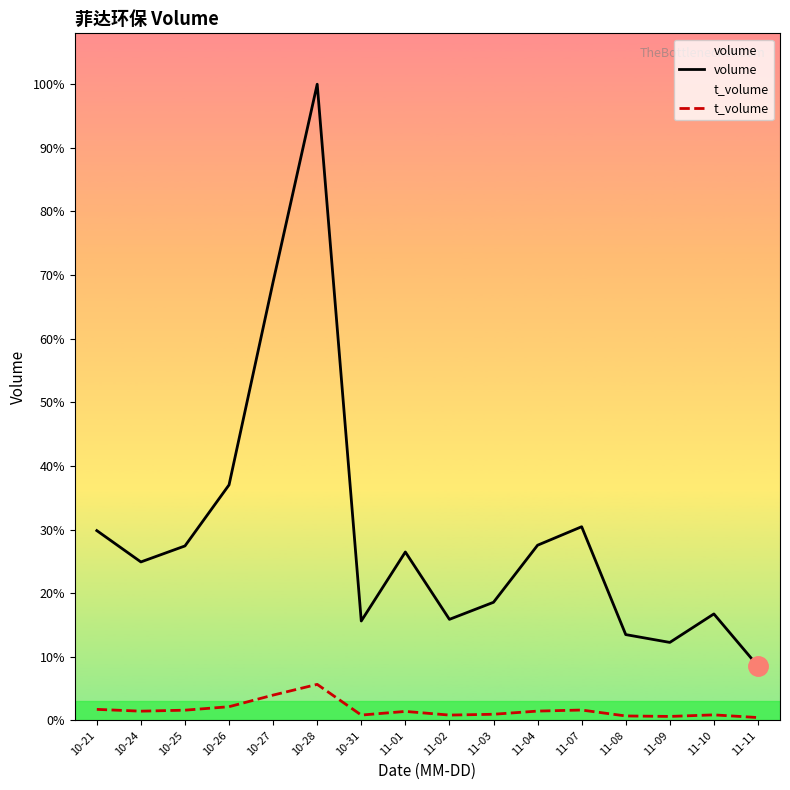

Where is the first local minimum for t_volume?

10-24